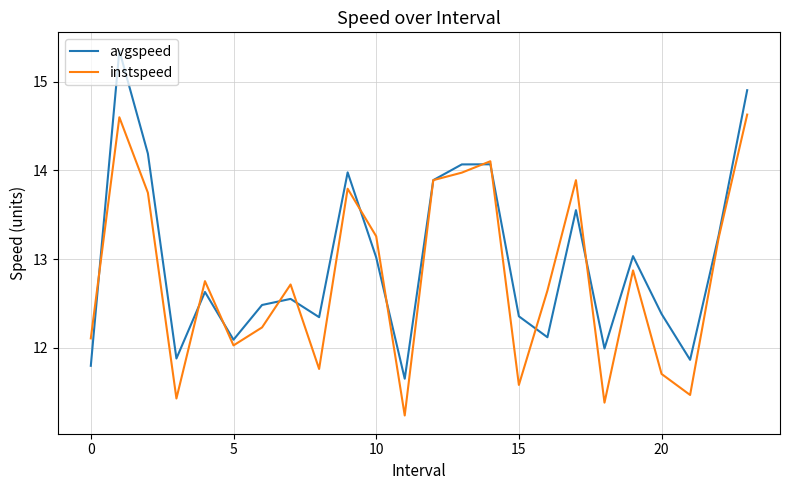

Does the chart display data point markers on the line(s)?

No